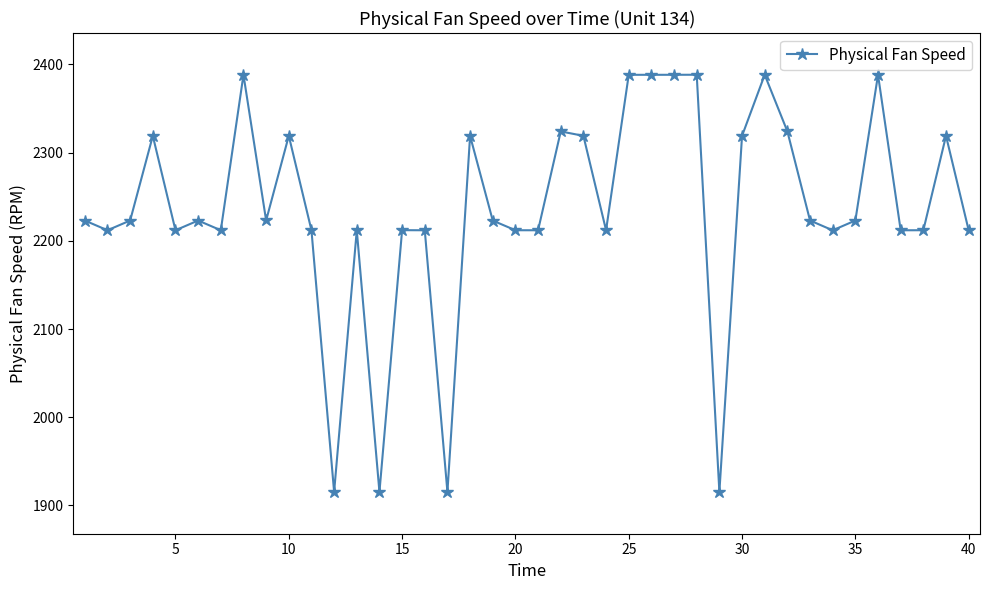

What is the sum of all values?

89465.7